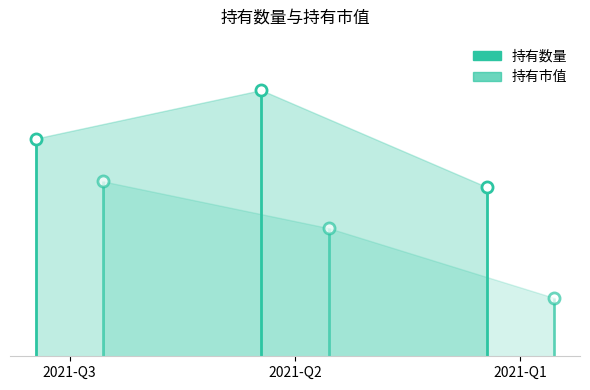

Where is 持有数量 nearest to the value 18?

2021-Q3